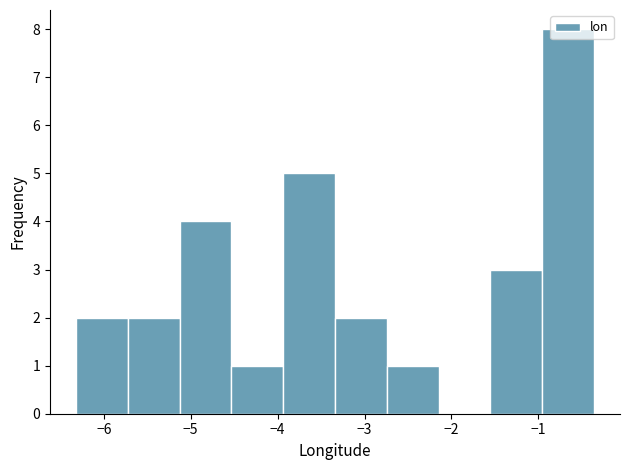

Which range on the x-axis has the tallest bar?

-1.0 to -0.4